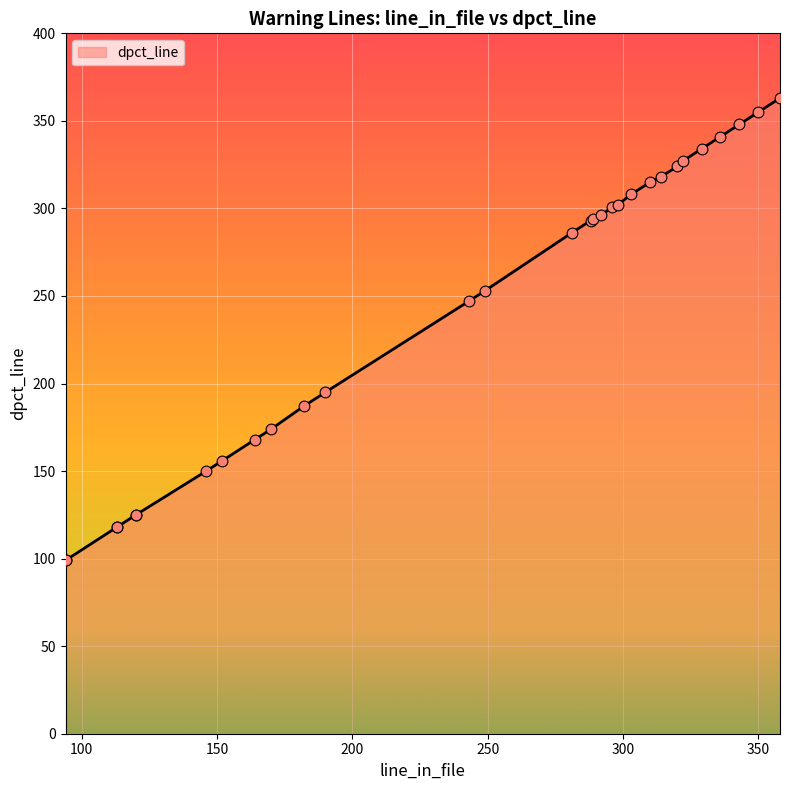

Between 120 and 350, which is larger?

350